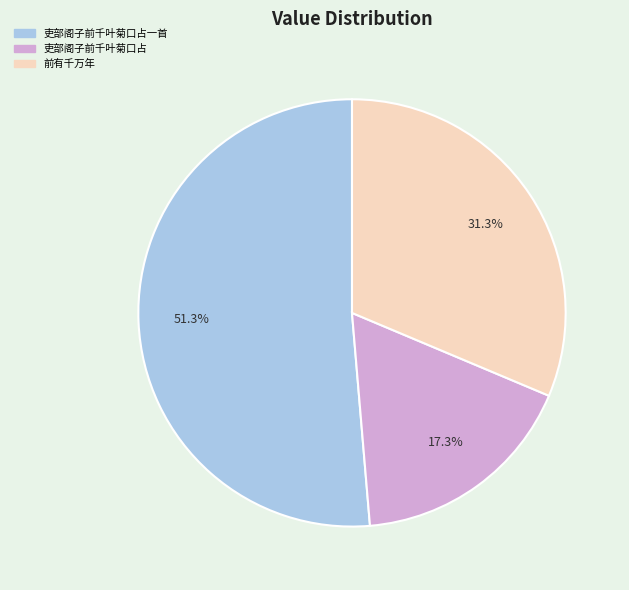

Is there a majority slice in this chart?

Yes